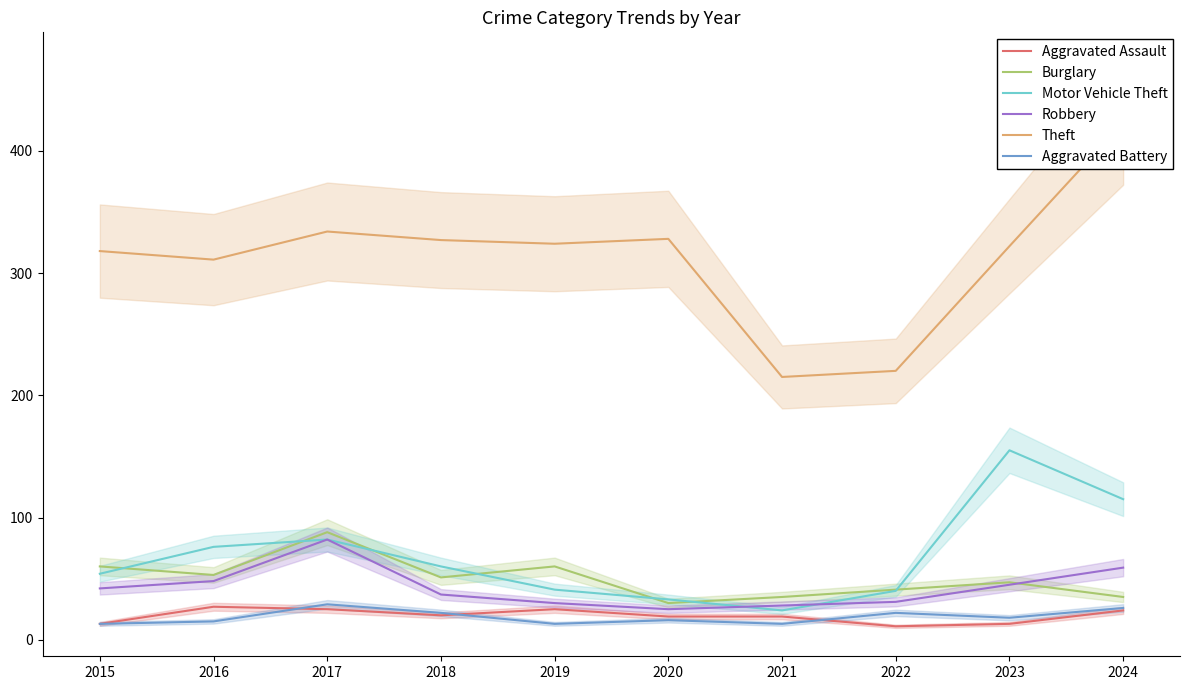

Reading right to left, transcribe all the data shown in this chart.

Aggravated Assault: 2024=24	2023=13	2022=11	2021=19	2020=19	2019=25	2018=20	2017=25	2016=27	2015=13
Burglary: 2024=35	2023=47	2022=41	2021=35	2020=30	2019=60	2018=51	2017=88	2016=53	2015=60
Motor Vehicle Theft: 2024=115	2023=155	2022=40	2021=24	2020=33	2019=41	2018=60	2017=82	2016=76	2015=54
Robbery: 2024=59	2023=45	2022=31	2021=28	2020=25	2019=30	2018=37	2017=82	2016=48	2015=42
Theft: 2024=423	2023=322	2022=220	2021=215	2020=328	2019=324	2018=327	2017=334	2016=311	2015=318
Aggravated Battery: 2024=26	2023=18	2022=22	2021=13	2020=16	2019=13	2018=22	2017=29	2016=15	2015=13